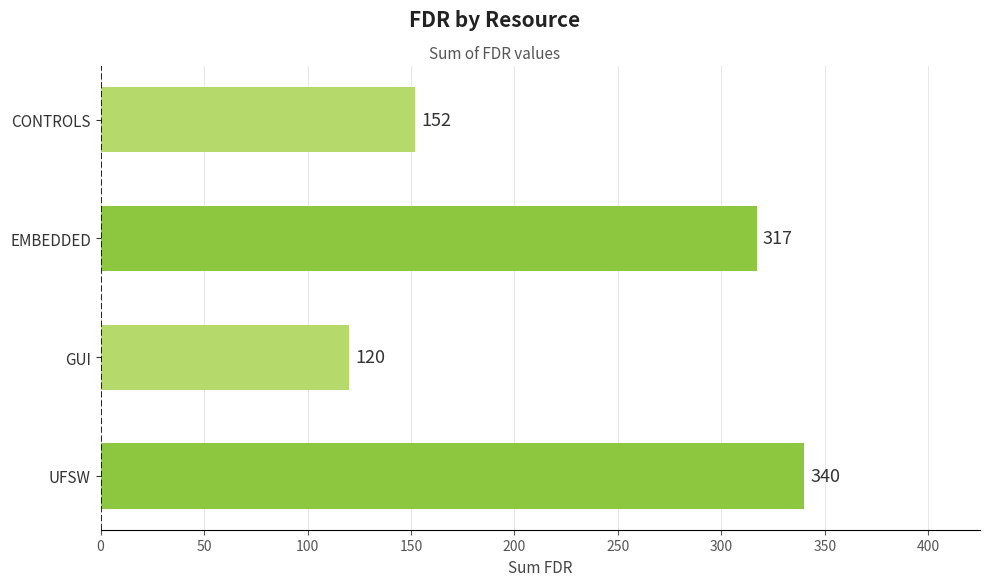

Rank the categories by value from highest to lowest.

UFSW, EMBEDDED, CONTROLS, GUI